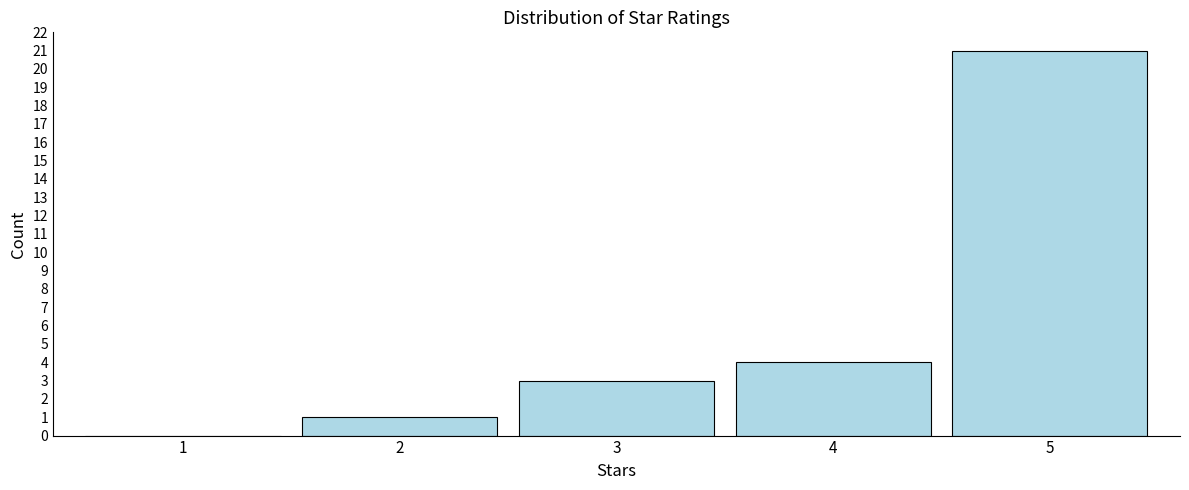

Reading left to right, transcribe all the data shown in this chart.

1=0	2=1	3=3	4=4	5=21